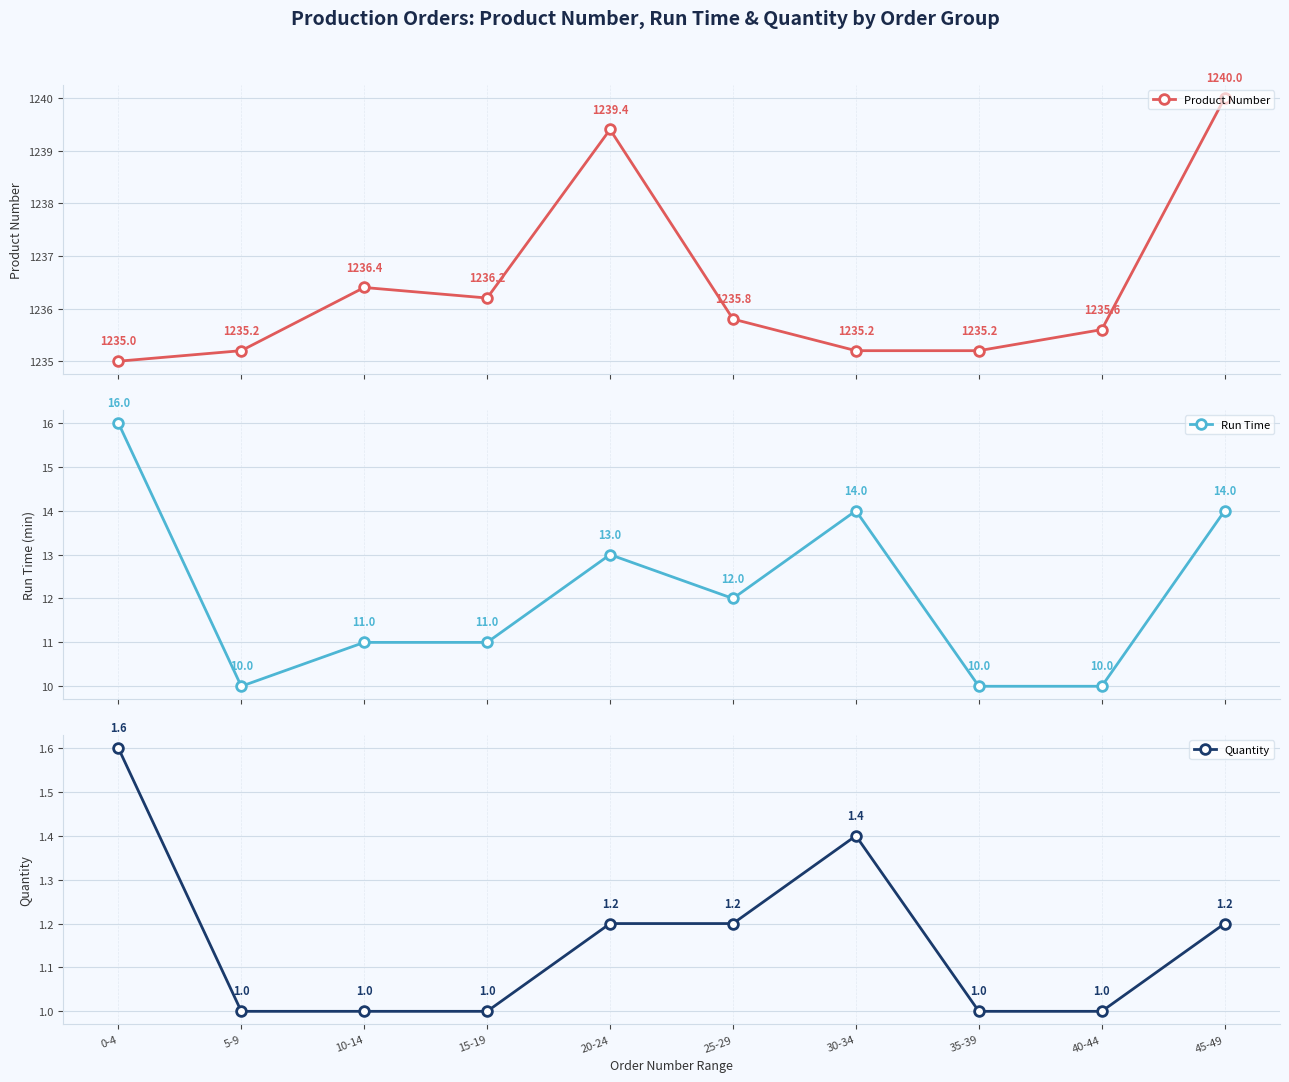

The Run Time series shows 14.7 at 35-39. True or false?

False